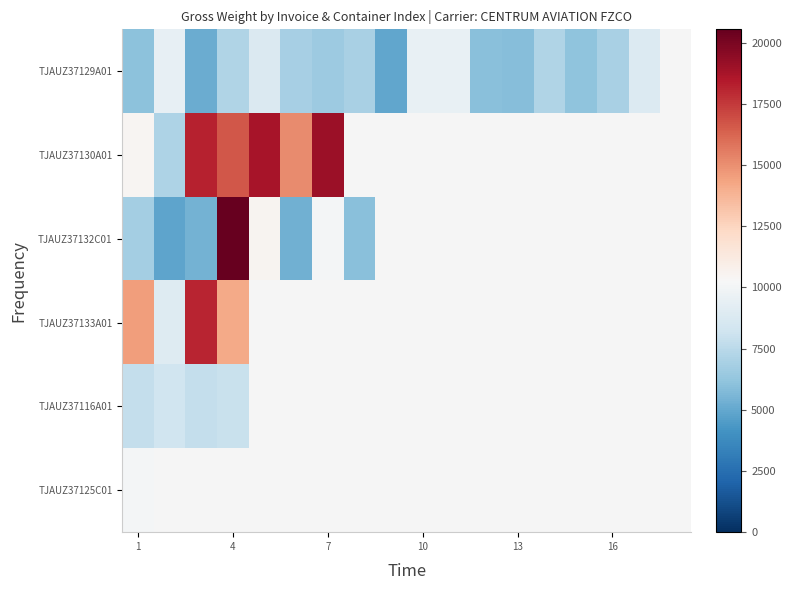

Rank the series by their maximum value, from highest to lowest.

TJAUZ37132C01, TJAUZ37130A01, TJAUZ37133A01, TJAUZ37125C01, TJAUZ37129A01, TJAUZ37116A01